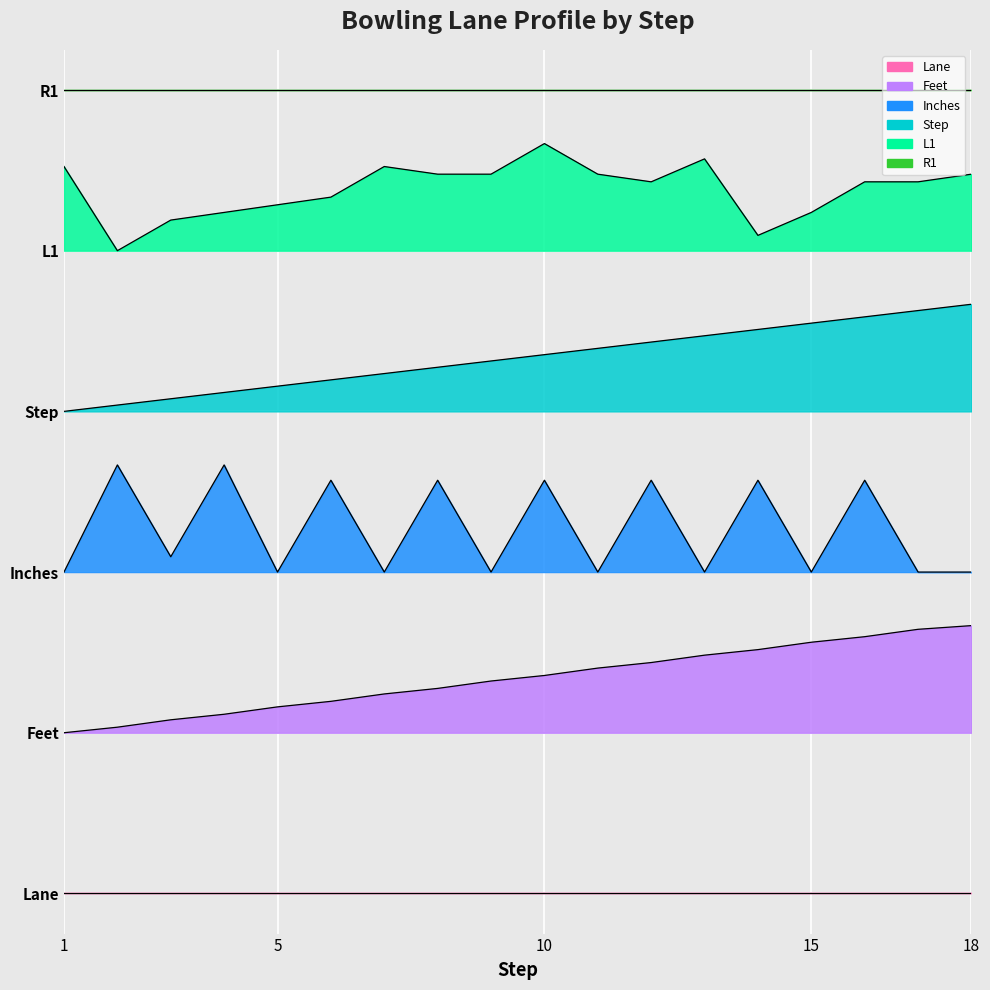

How many data points in Step are less than 40?

9